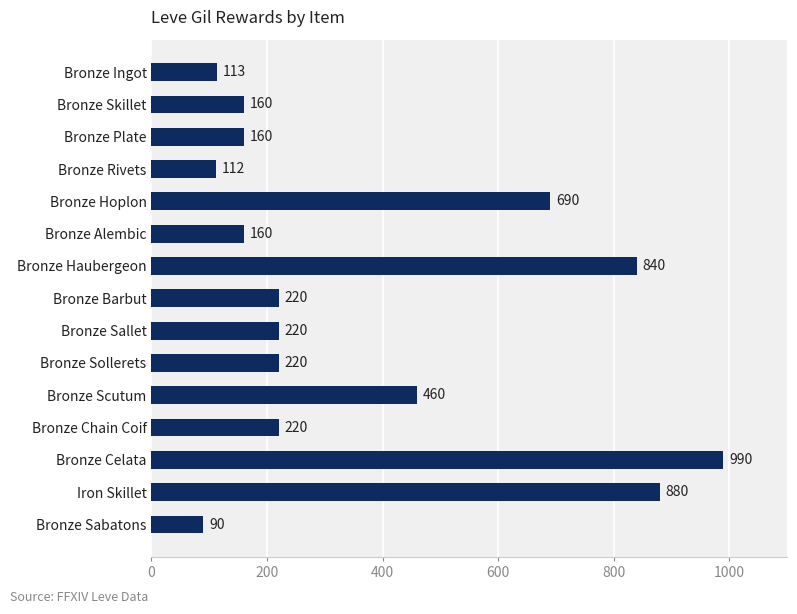

How many values are below 220?

6